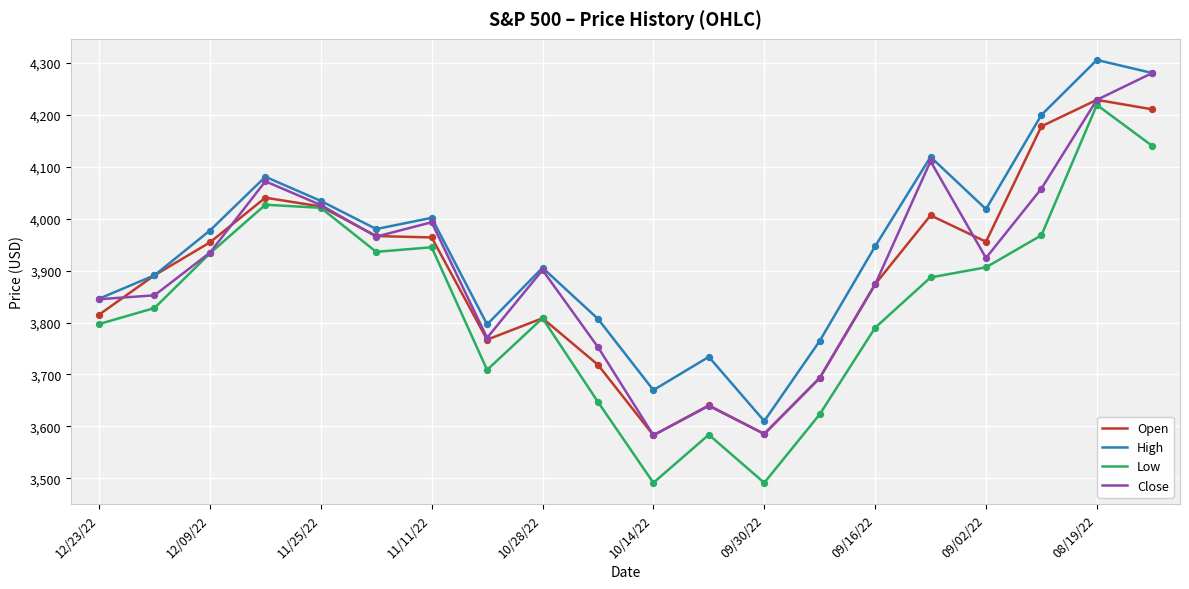

Which series has the largest total across all categories?

High